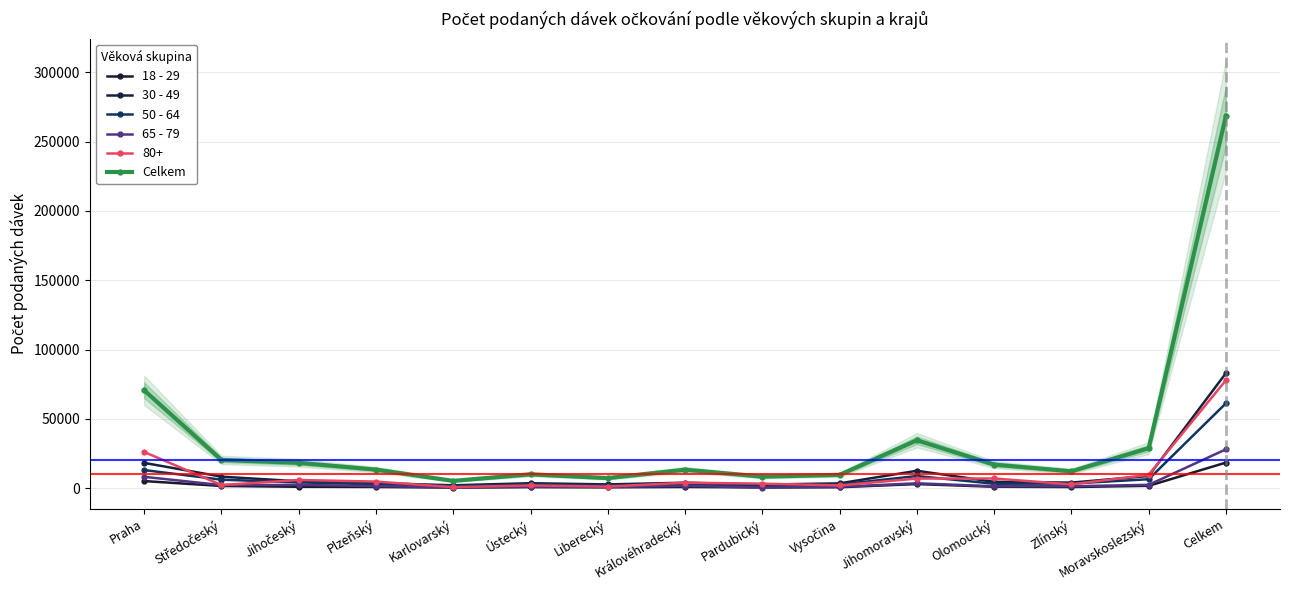

Does the chart have visible grid lines?

Yes